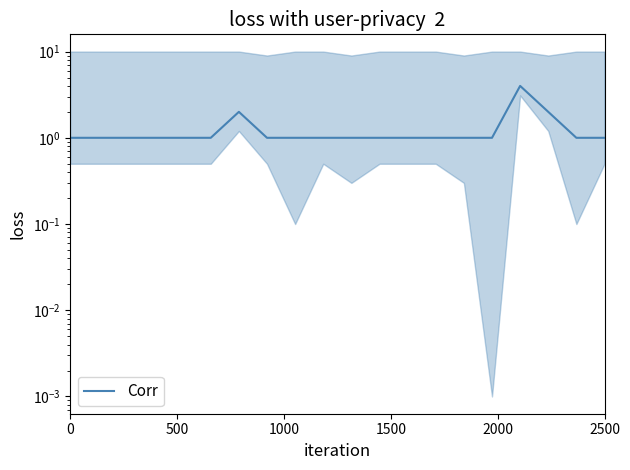

What is the maximum value shown in the chart?

4